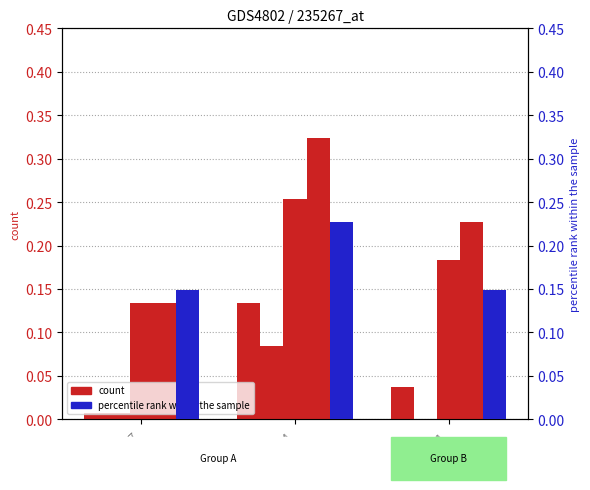

The job388_scenario2_761 series shows 0.1 at B14. True or false?

False